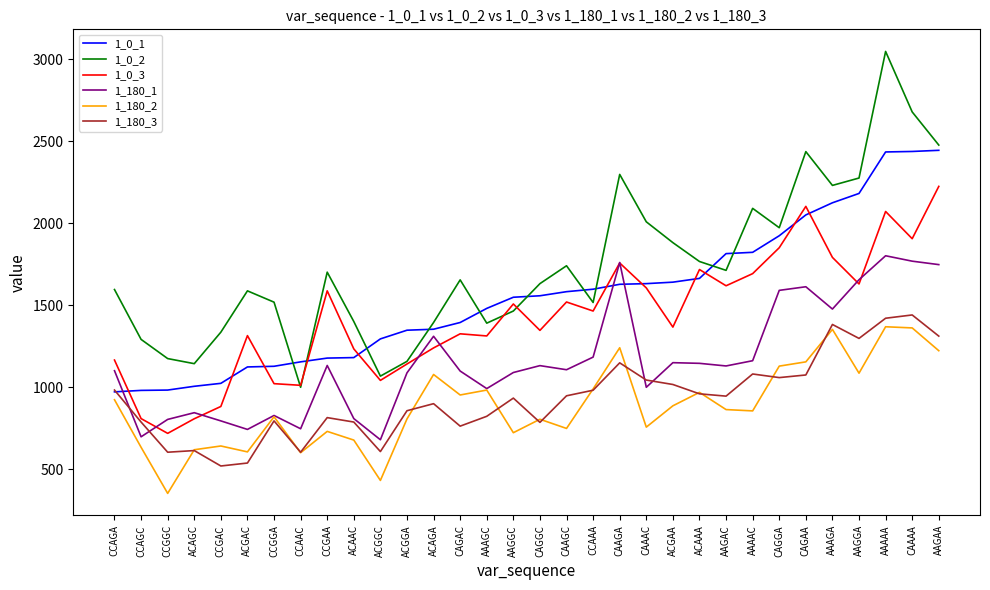

True or false: 1_180_2 and 1_0_2 intersect in this chart.

False